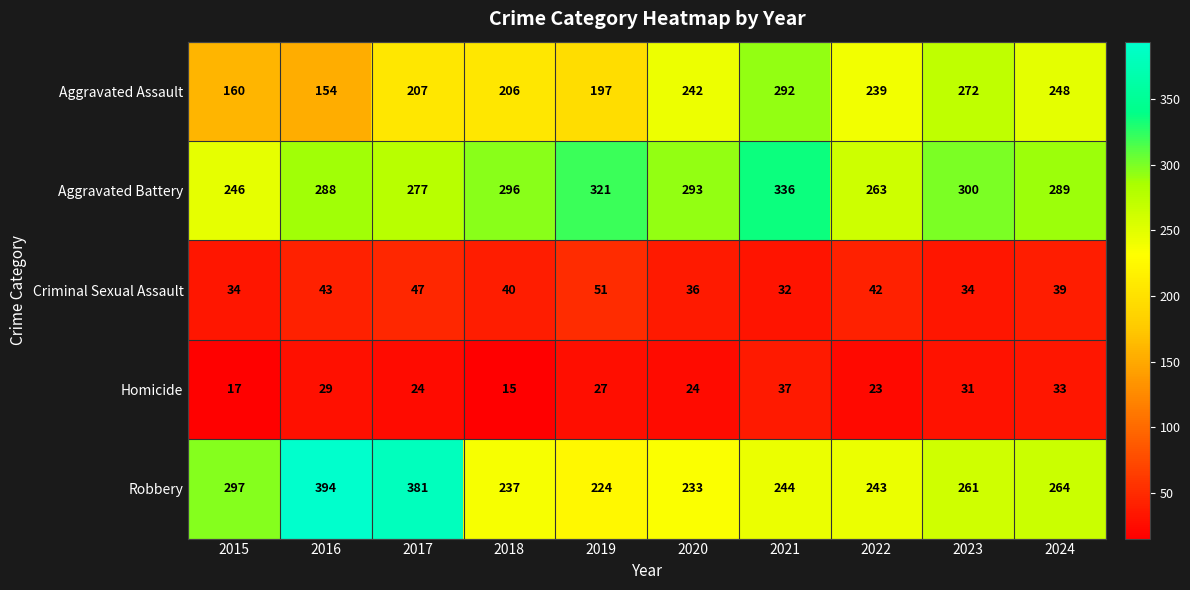

What is the smallest value displayed?

15